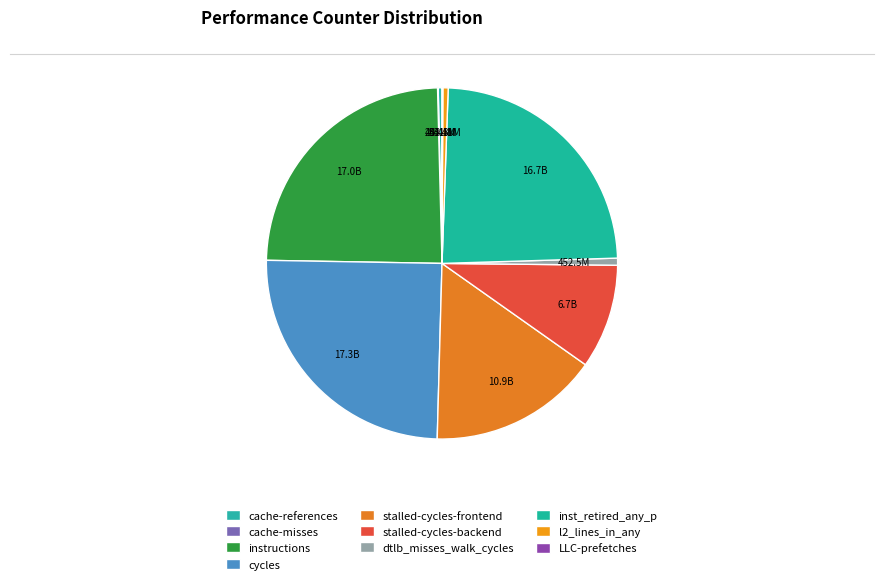

Is it true that LLC-prefetches is 0% of the pie?

True